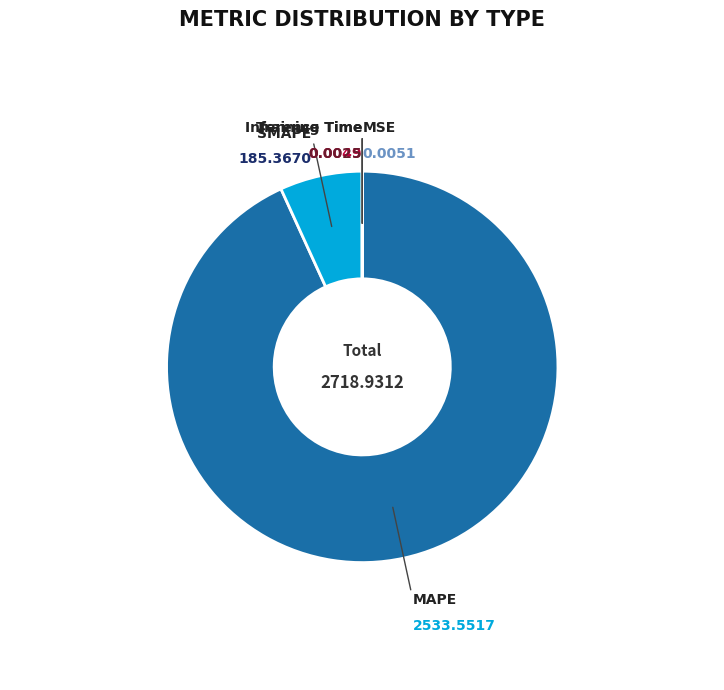

What is the largest slice in the pie chart?

MAPE